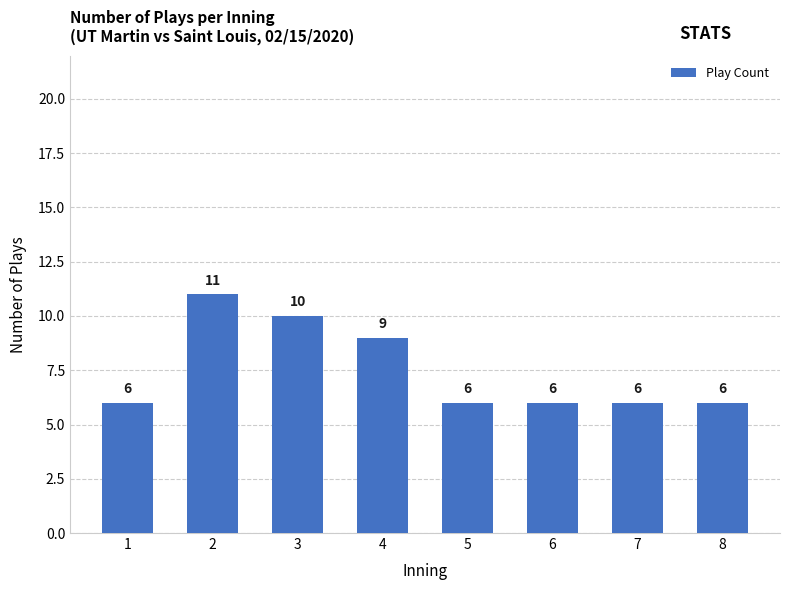

Between 4 and 7, which is larger?

4